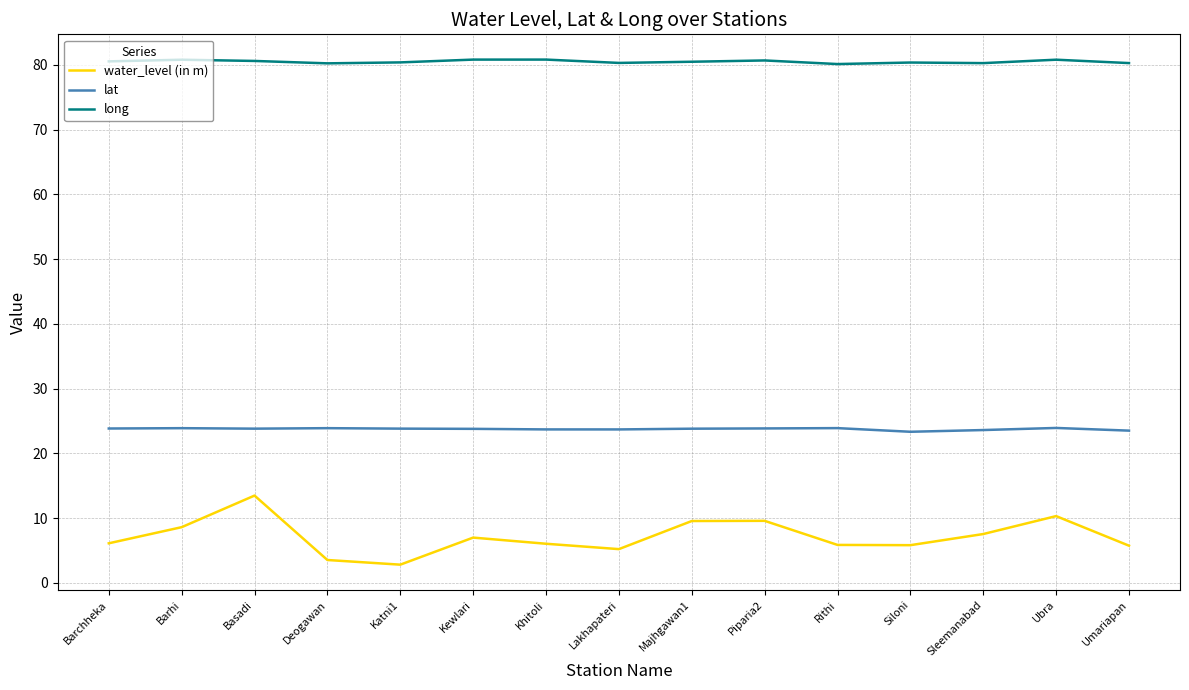

True or false: lat and water_level (in m) intersect in this chart.

False